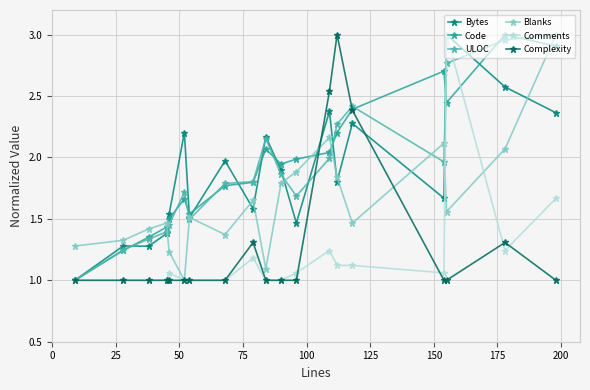

True or false: Comments has more than 2 points higher than both neighbors.

True